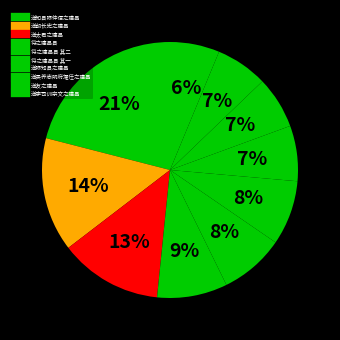

What is the smallest slice in the pie chart?

送太君之建昌